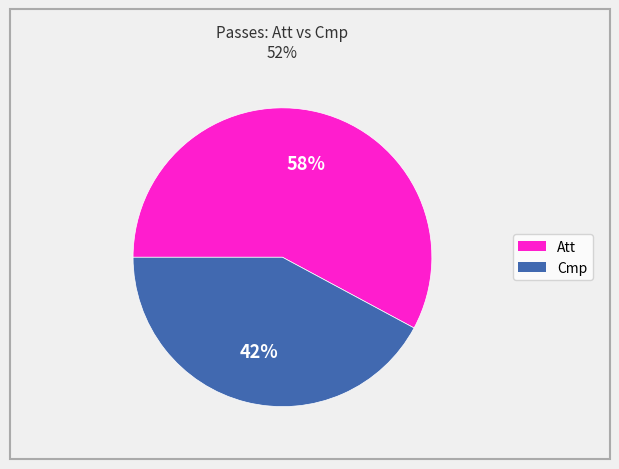

How many segments does this pie chart have?

2